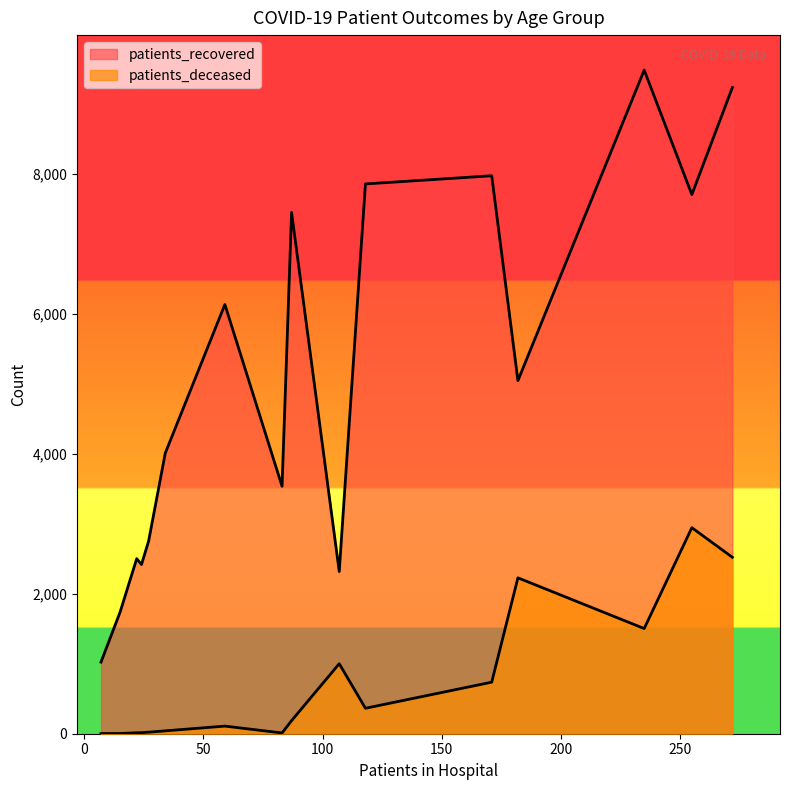

What are all the series names shown in the legend?

patients_recovered, patients_deceased